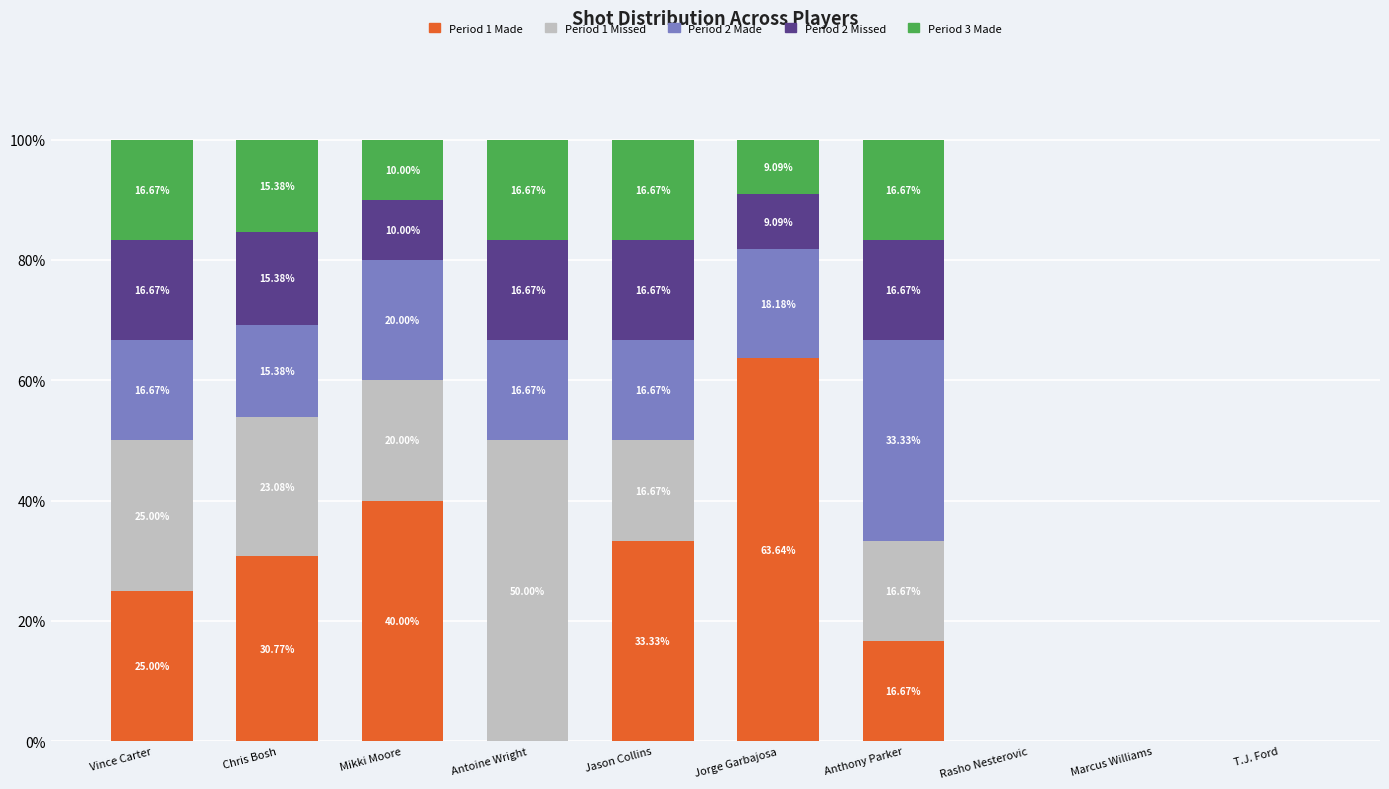

What is the sum of the Period 1 Made values at Antoine Wright and Anthony Parker?

16.7